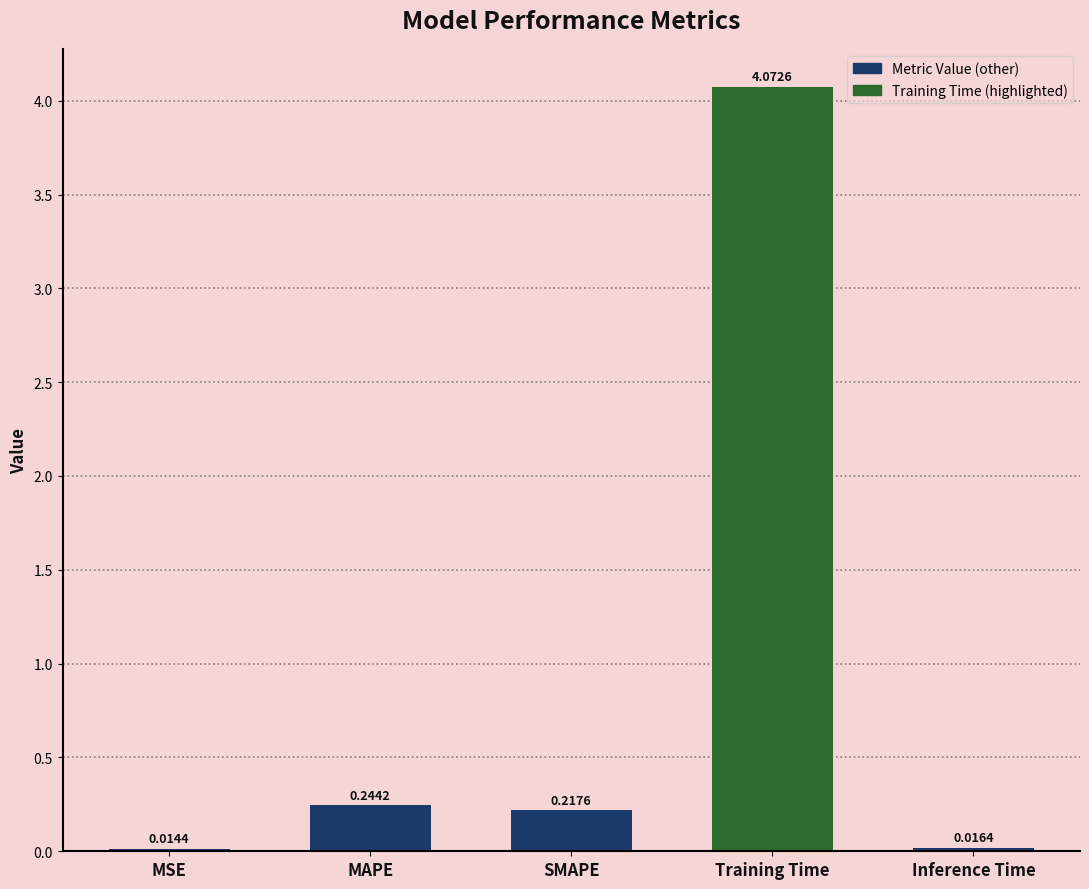

What is the sum of all values?

4.6